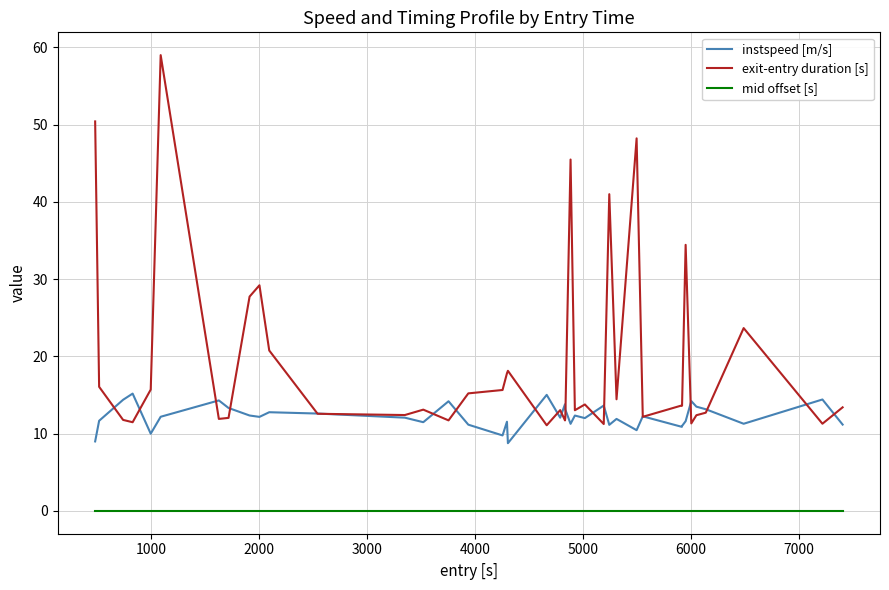

What is the highest value of the exit-entry duration [s] series?

59.0